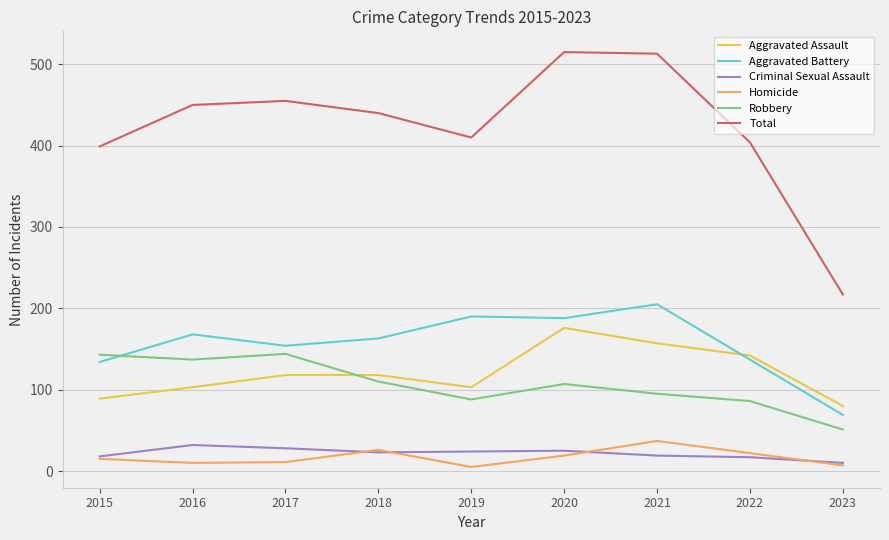

What is the sum of all Aggravated Assault values?

1086